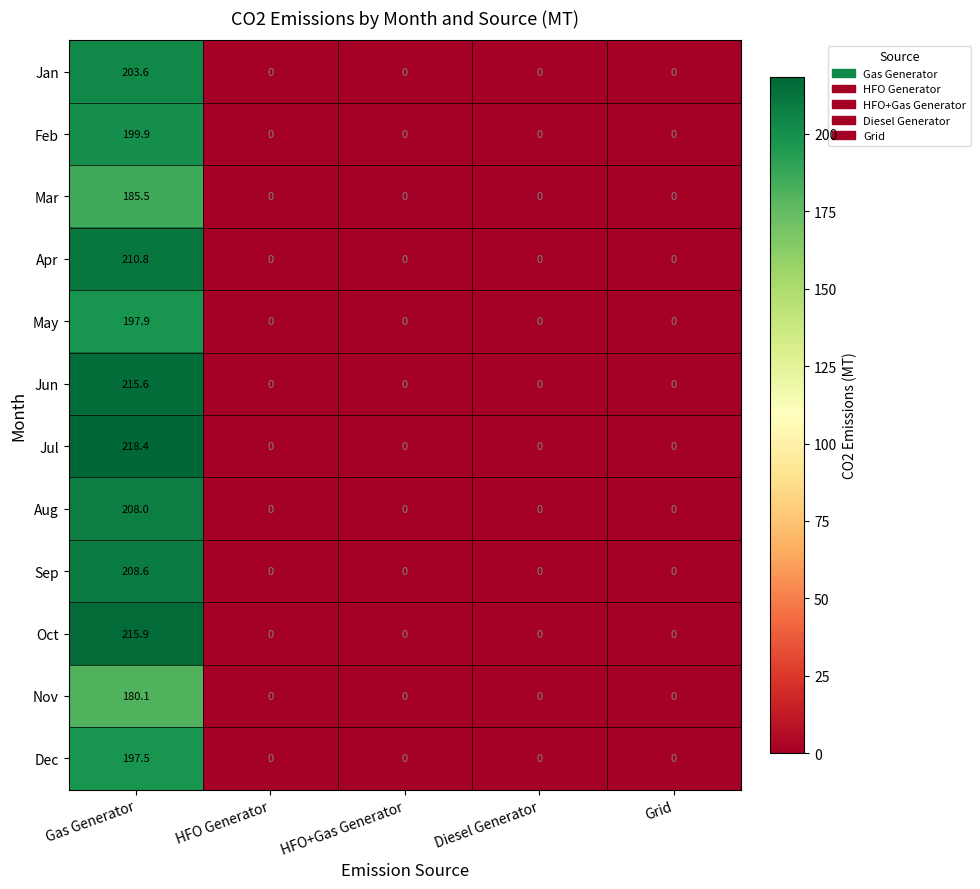

Rank the series by their maximum value, from highest to lowest.

Jul, Oct, Jun, Apr, Sep, Aug, Jan, Feb, May, Dec, Mar, Nov